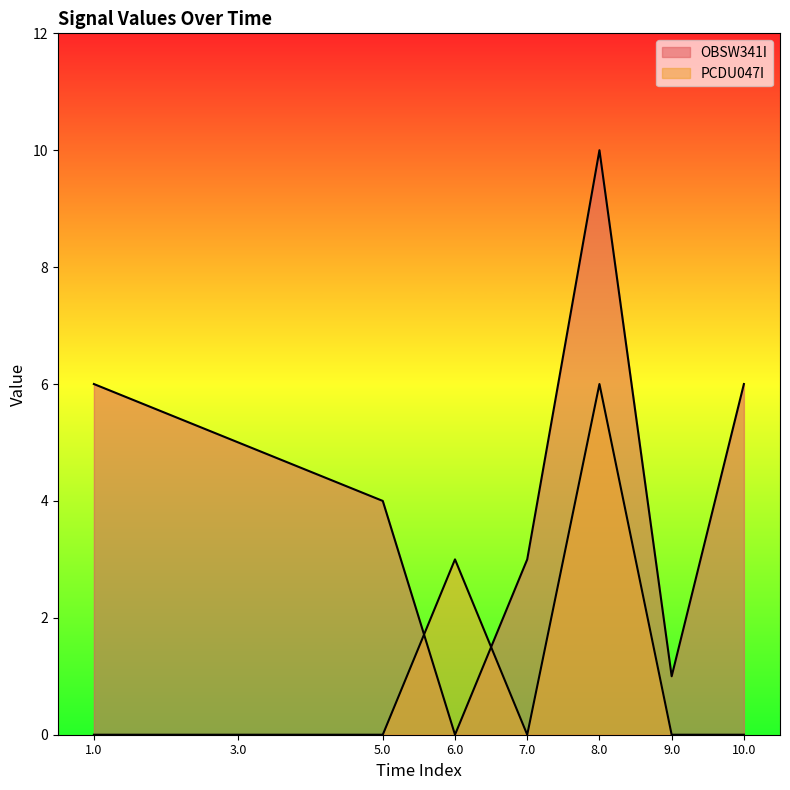

At which label does OBSW341I reach its minimum?

6.0